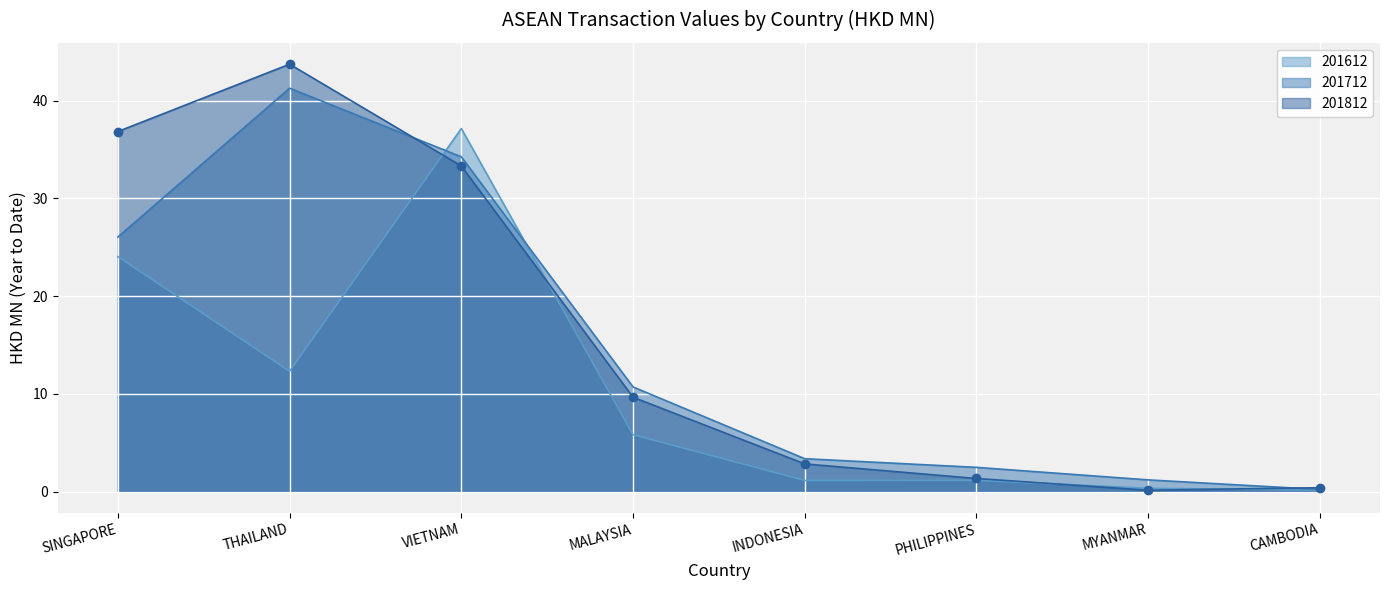

How many data points in 201612 are less than 5?

4